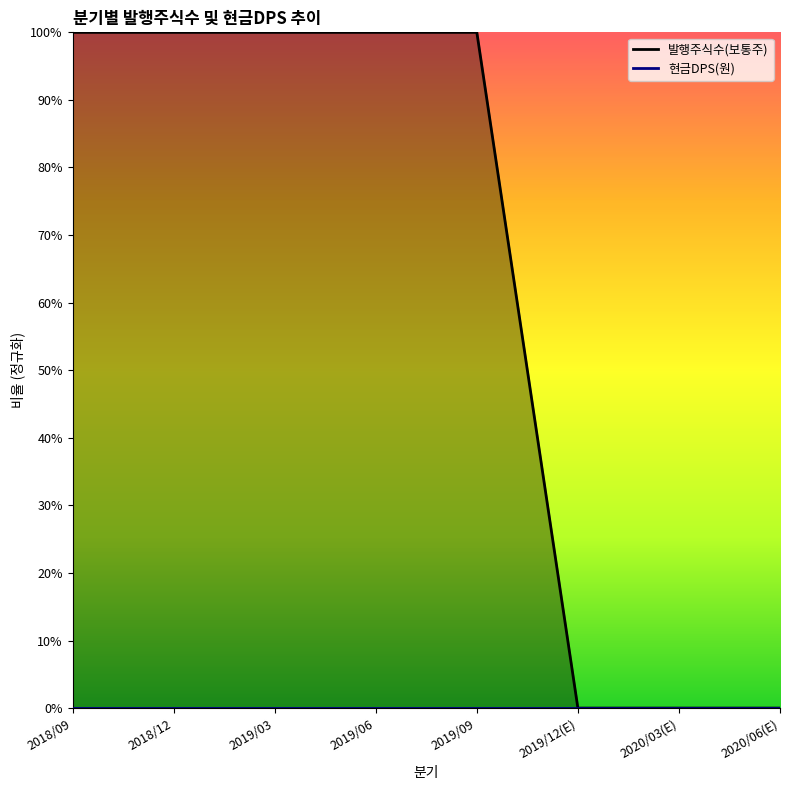

Which category has the lowest value across all series?

2019/12(E)